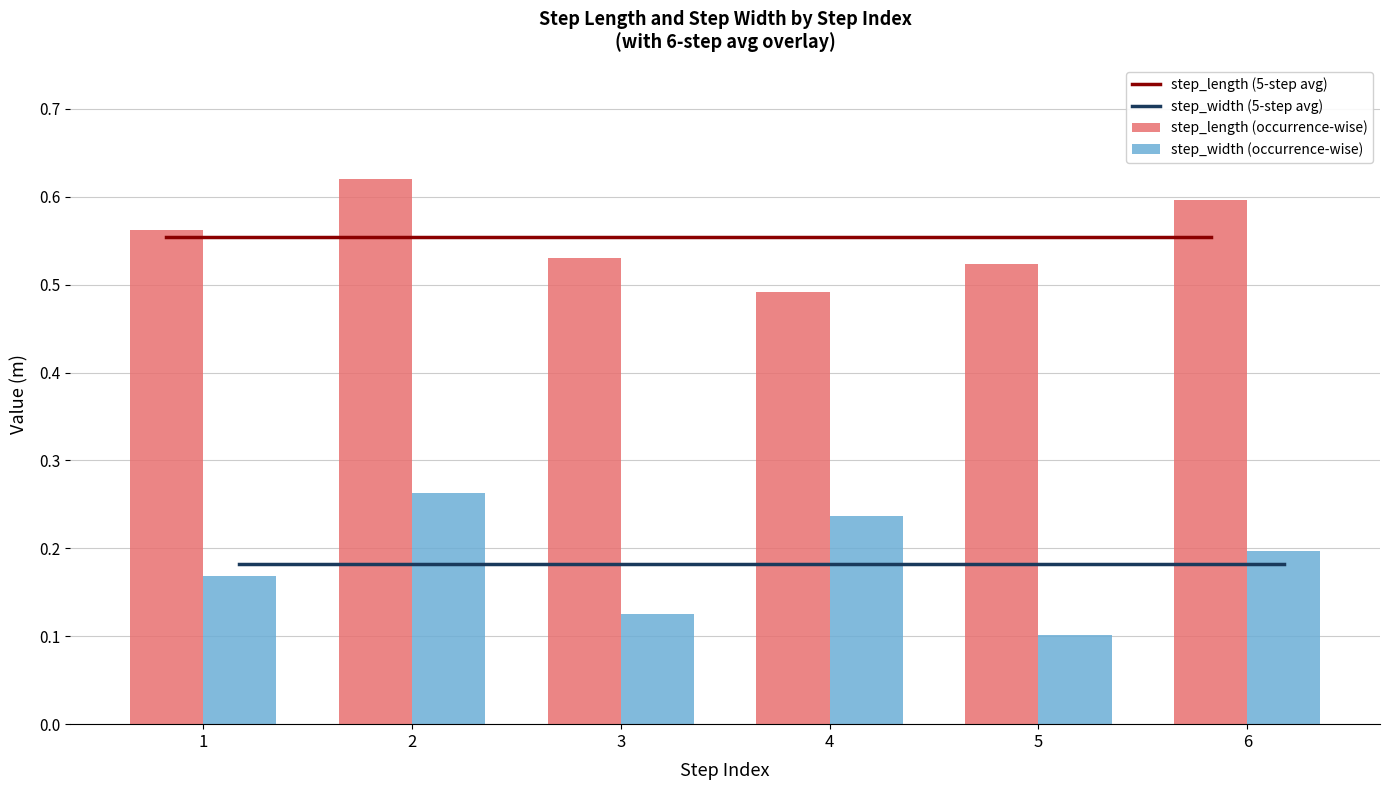

What are all the series names shown in the legend?

step_length (5-step avg), step_width (5-step avg), step_length (occurrence-wise), step_width (occurrence-wise)